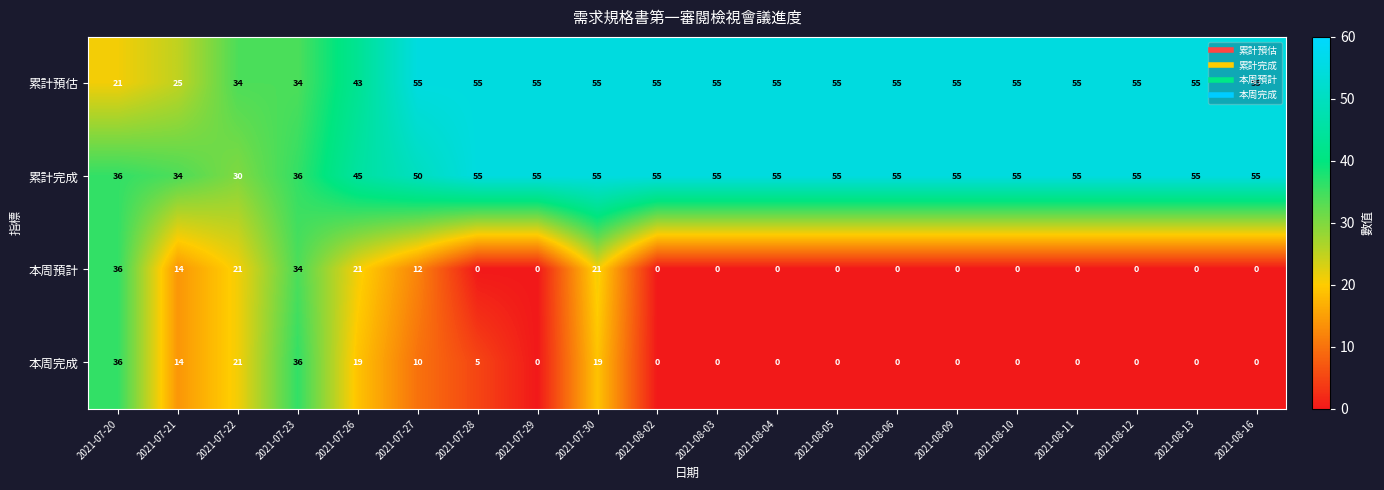

How many 累計完成 values are between 50 and 55?

15